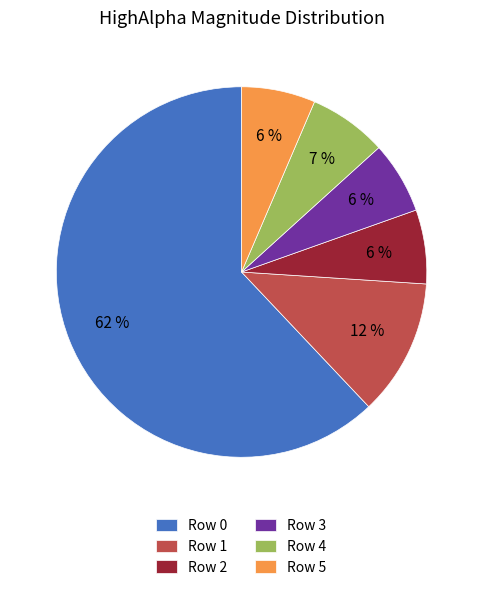

The Row 4 slice represents 7% of the pie. True or false?

True